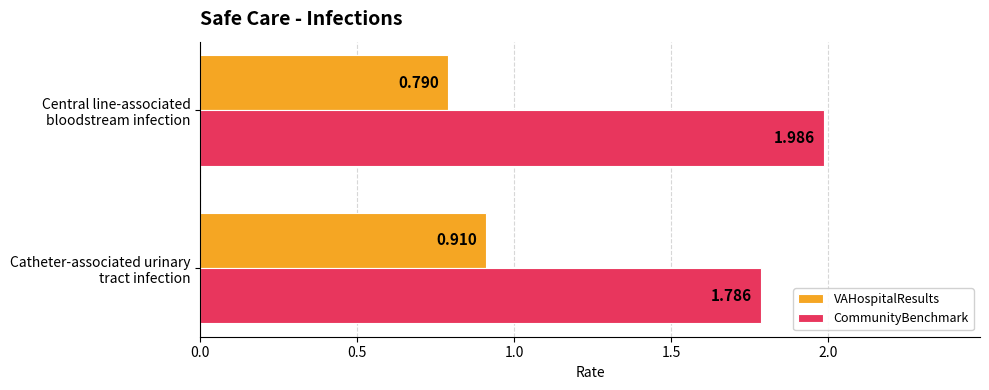

Which series has the largest total across all categories?

CommunityBenchmark